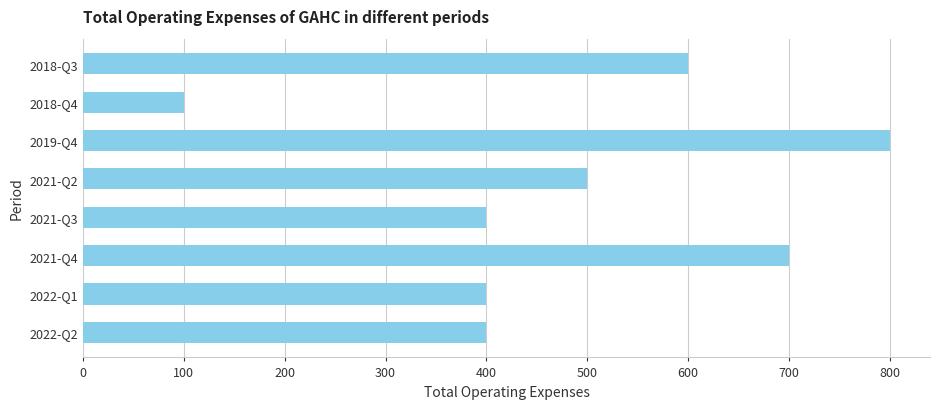

What is the smallest value displayed?

100